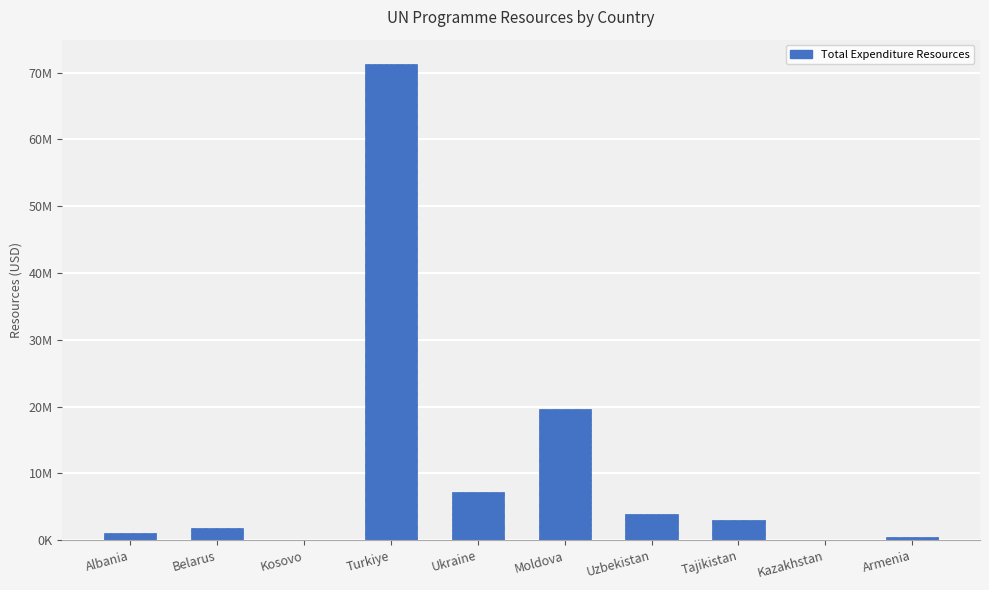

What is the change in value from Turkiye to Kazakhstan?

-71338374